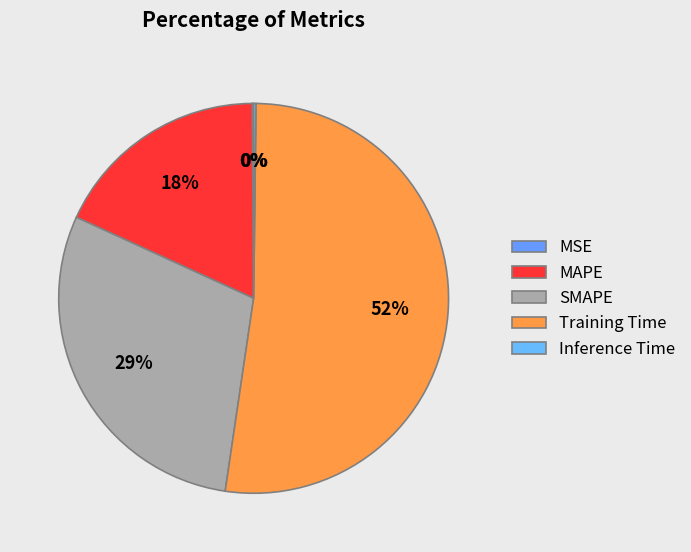

How many slices are in this pie chart?

5